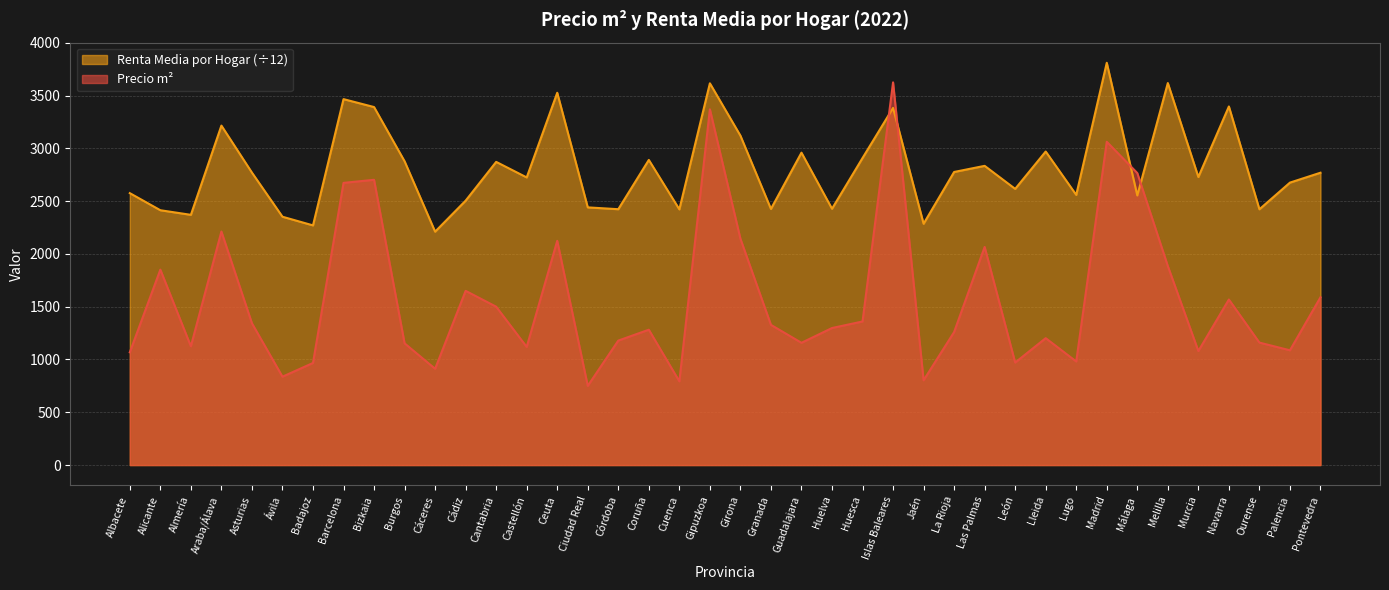

What is the spread (max minus min) of values at Araba/Álava?

1003.5